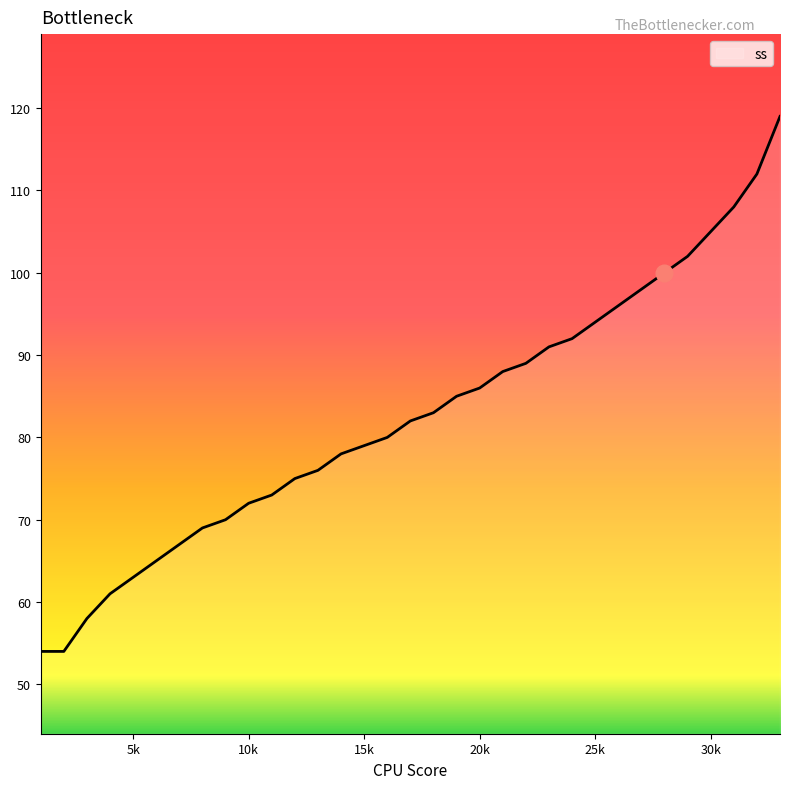

What is the smallest value displayed?

54